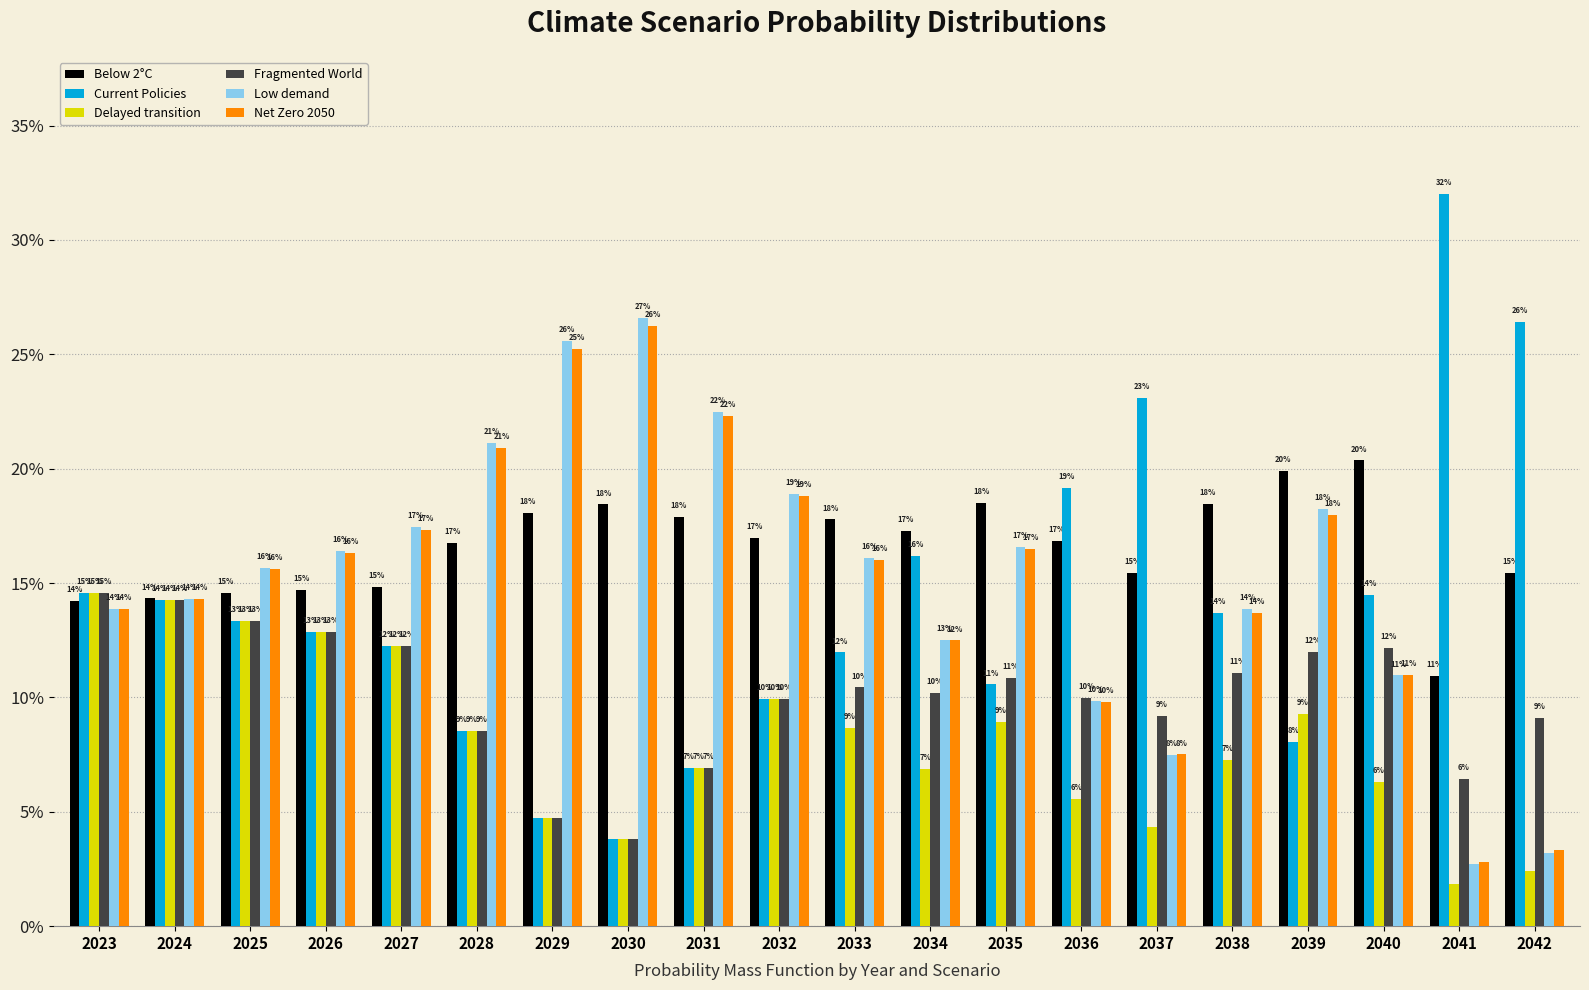

What are all the series names shown in the legend?

Below 2°C, Current Policies, Delayed transition, Fragmented World, Low demand, Net Zero 2050